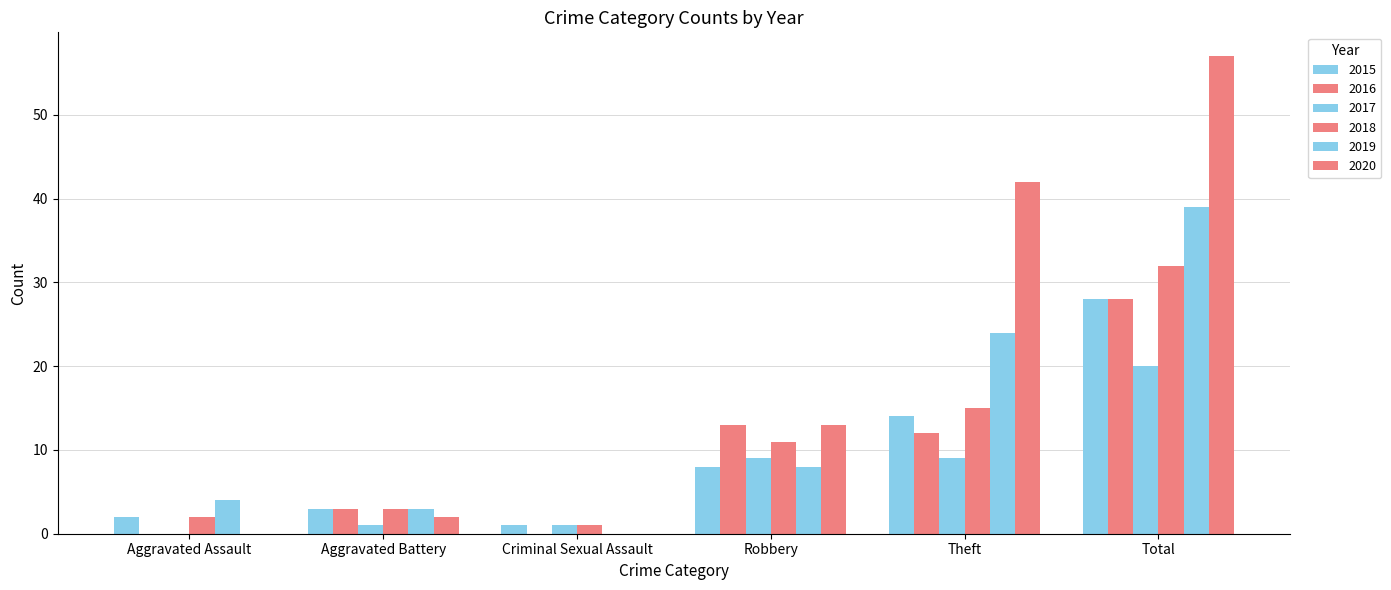

At how many categories does at least one series exceed 44?

1